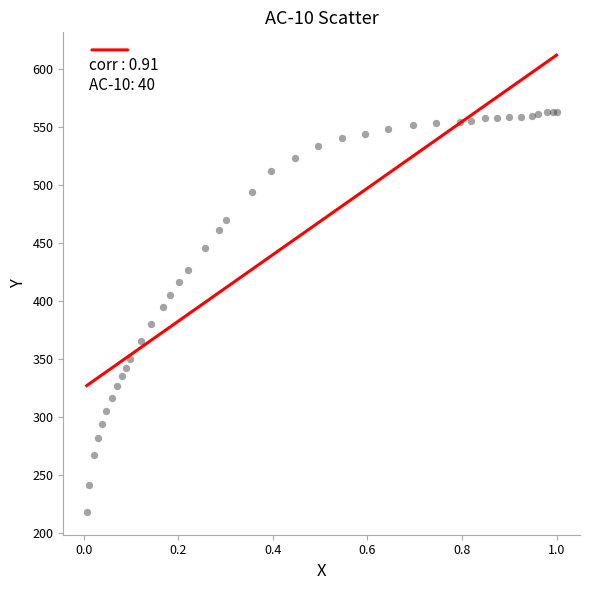

What Y value in the scatter plot is closest to 390?

395.2